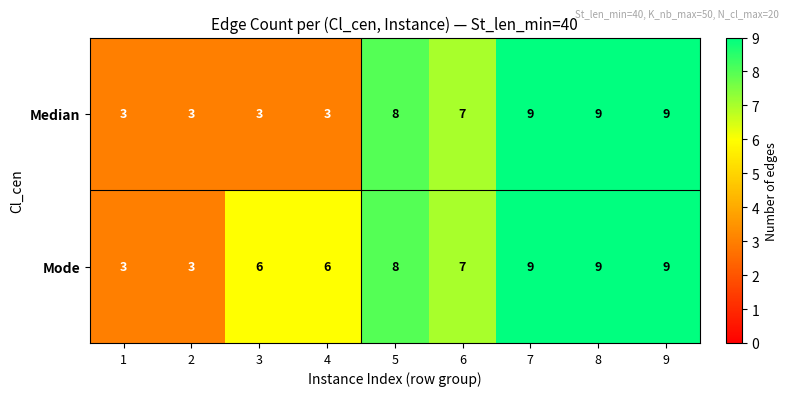

What is the minimum value for Mode?

3